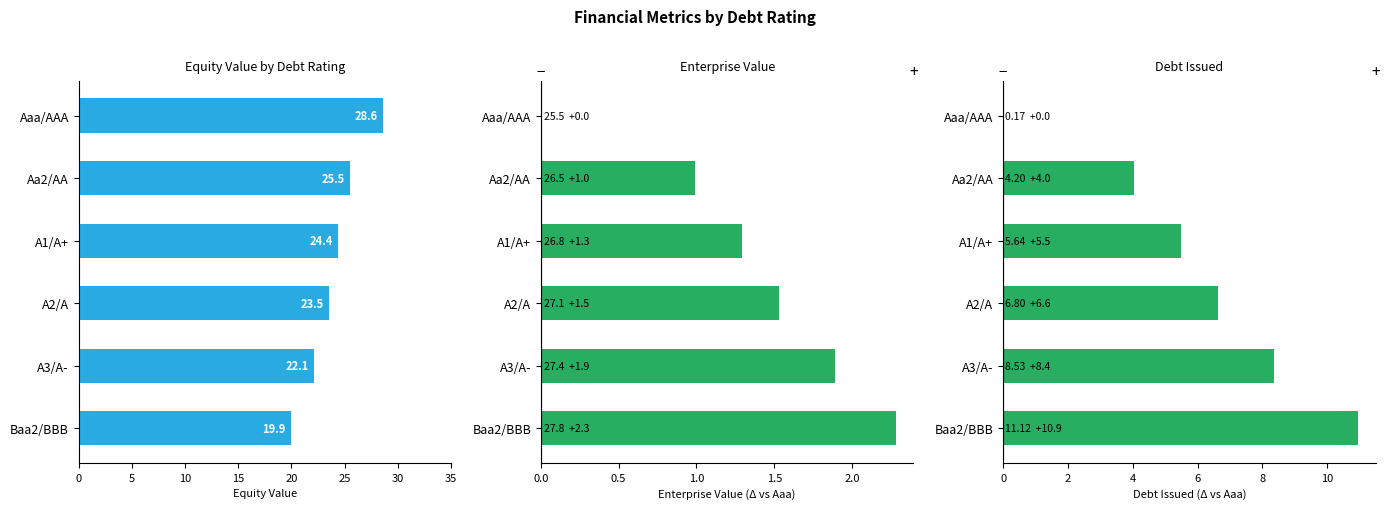

What is the spread (max minus min) of values at 5?

24.6